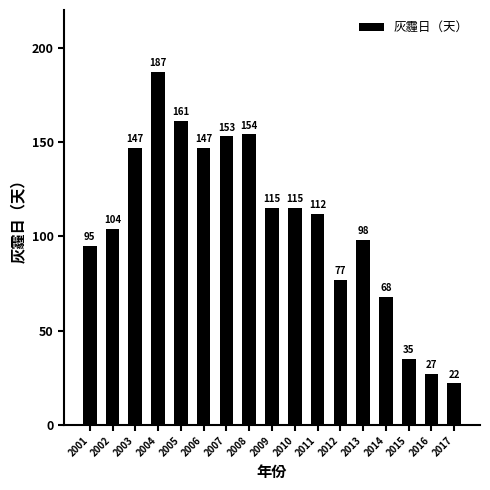

What is the difference between the maximum and minimum values?

165